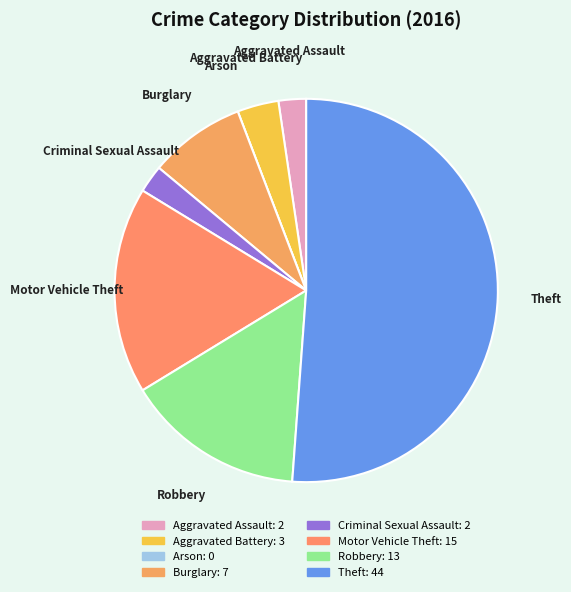

Which slice is the largest?

Theft